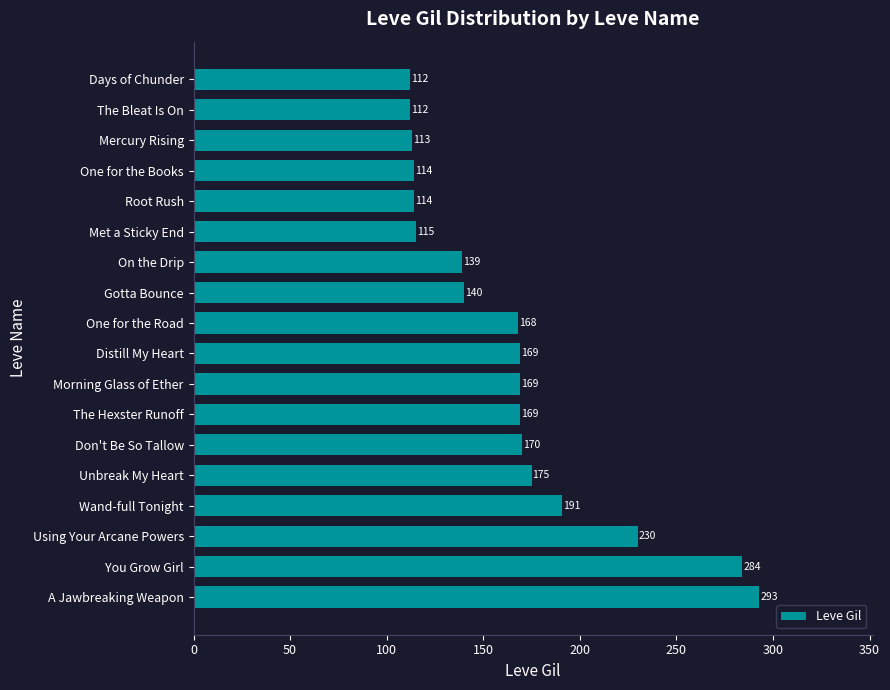

Which has a higher value, Root Rush or Wand-full Tonight?

Wand-full Tonight